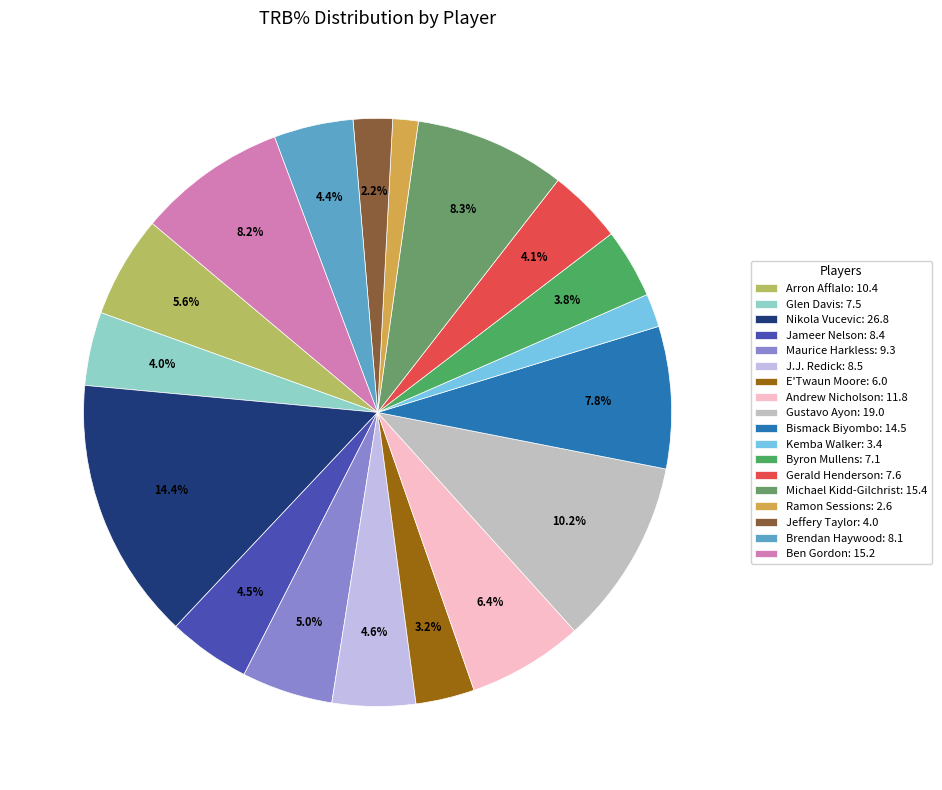

To the nearest percent, what is the combined percentage of Michael Kidd-Gilchrist and Jeffery Taylor?

10%